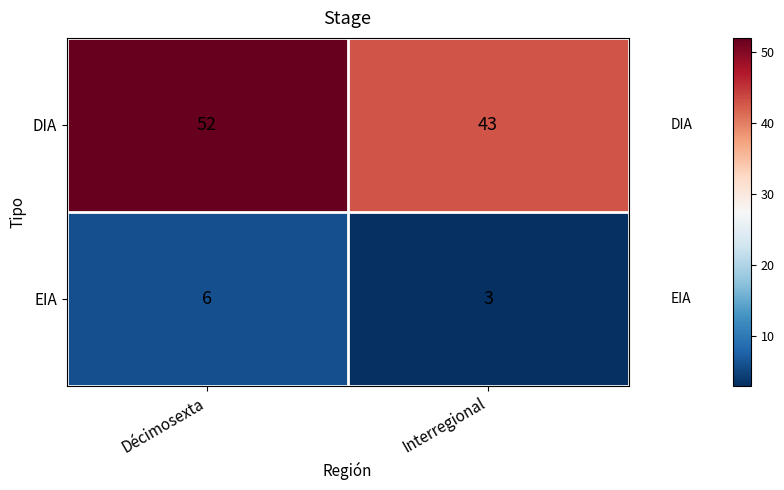

True or false: DIA has a value of 43 at Interregional.

True